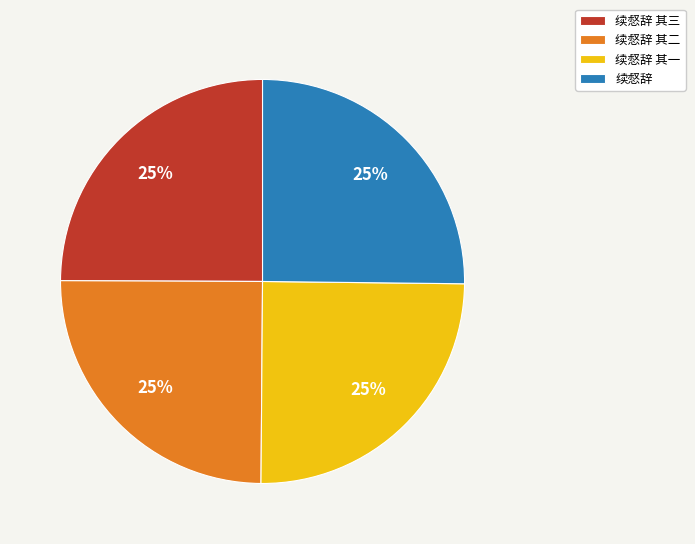

Approximately how many times larger is the value at 续惄辞 其一 compared to 续惄辞?

1.0